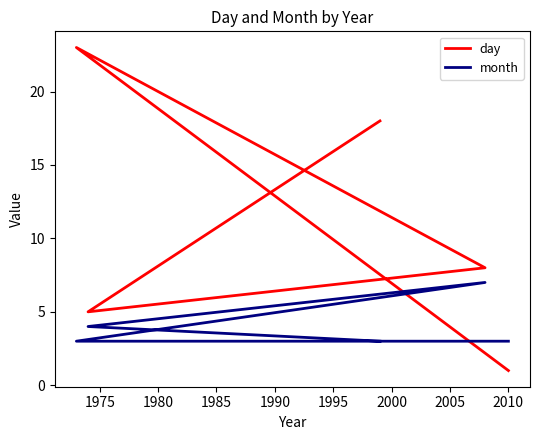

How many day values are between 5 and 18?

3